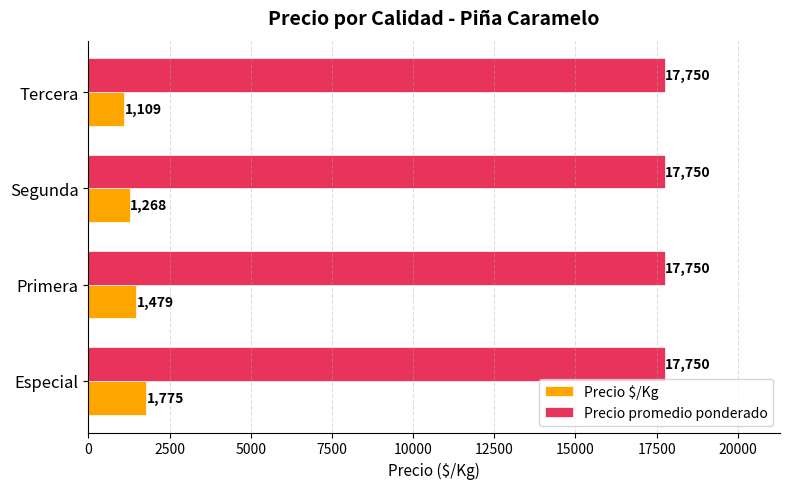

Count the number of data series in this chart.

2